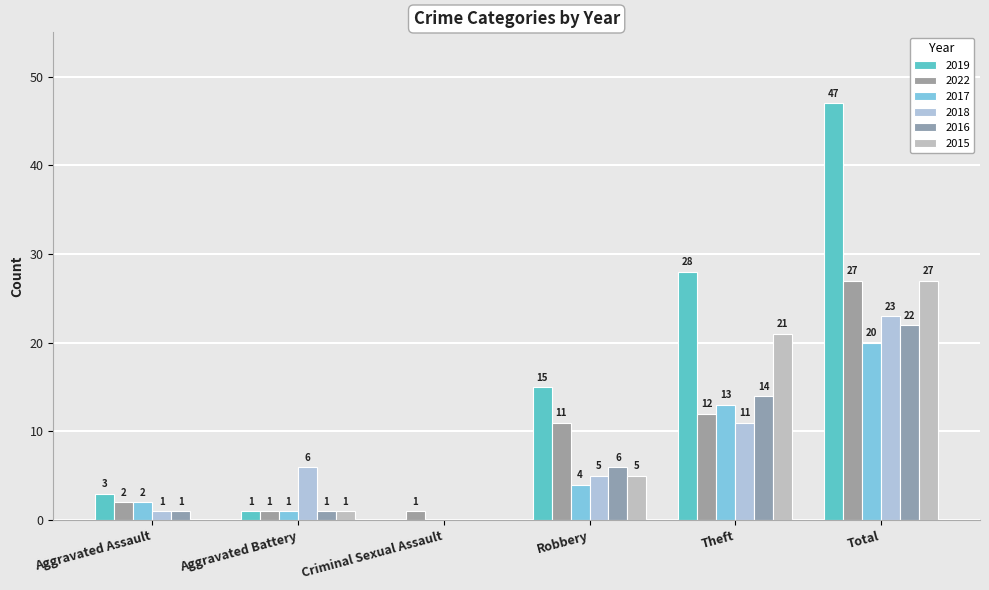

What is the spread (max minus min) of values at Robbery?

11